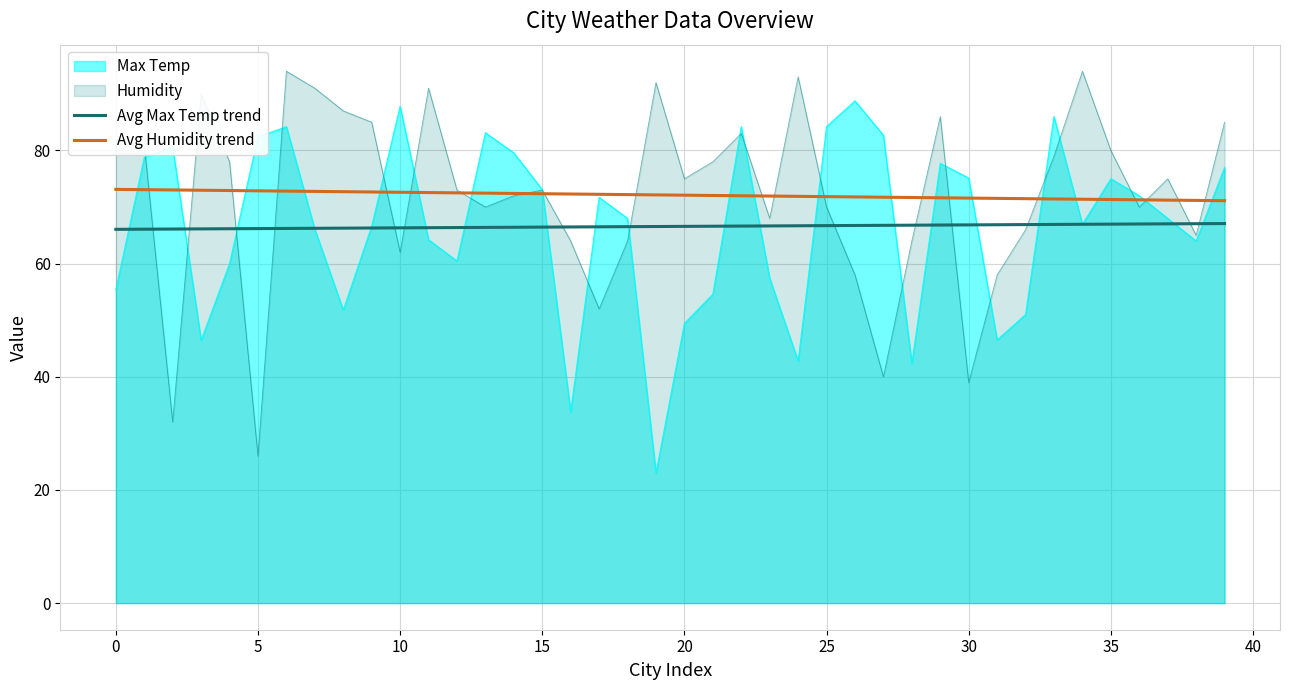

Between 14 and 26, which is larger?

26